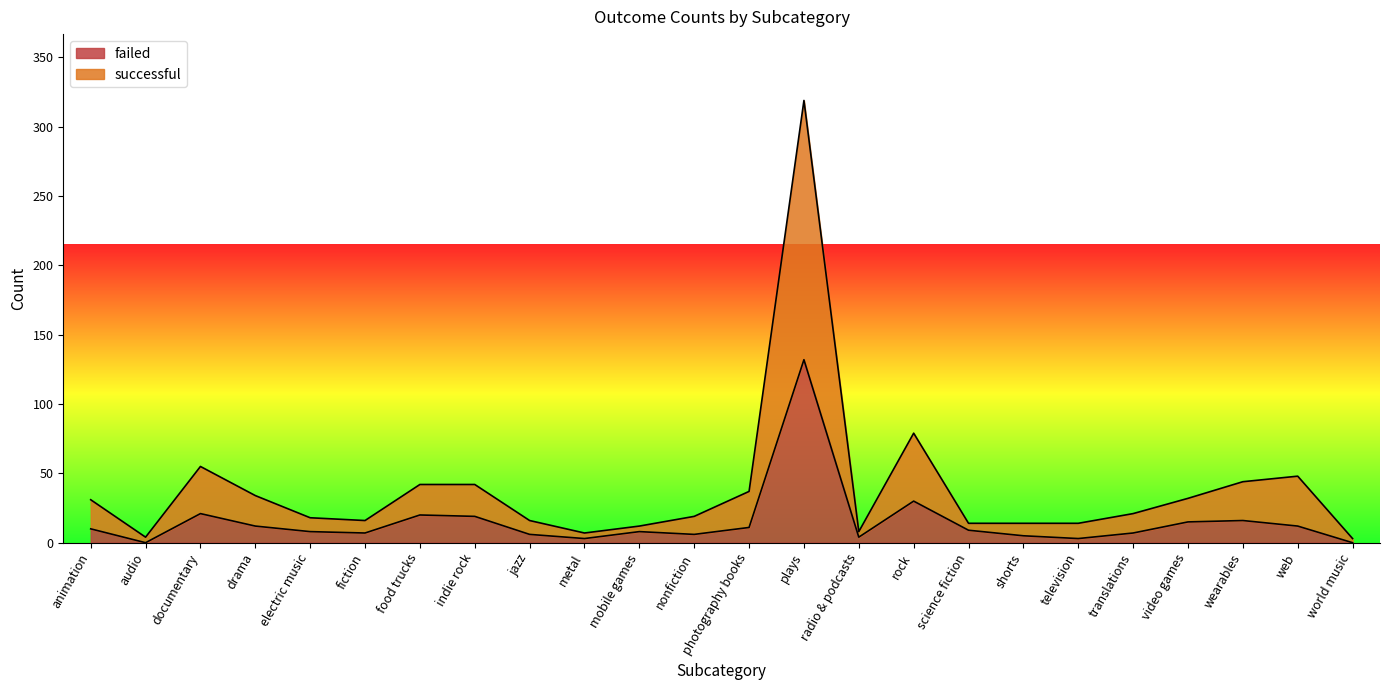

Which category has the lowest value across all series?

audio